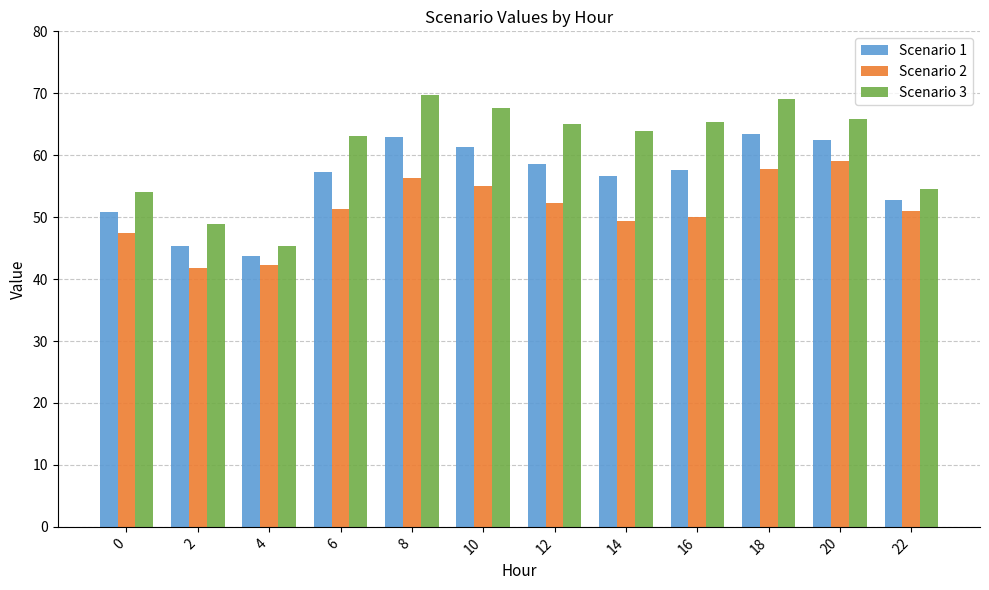

What is the difference between the maximum and minimum values in the Scenario 1 series?

19.6